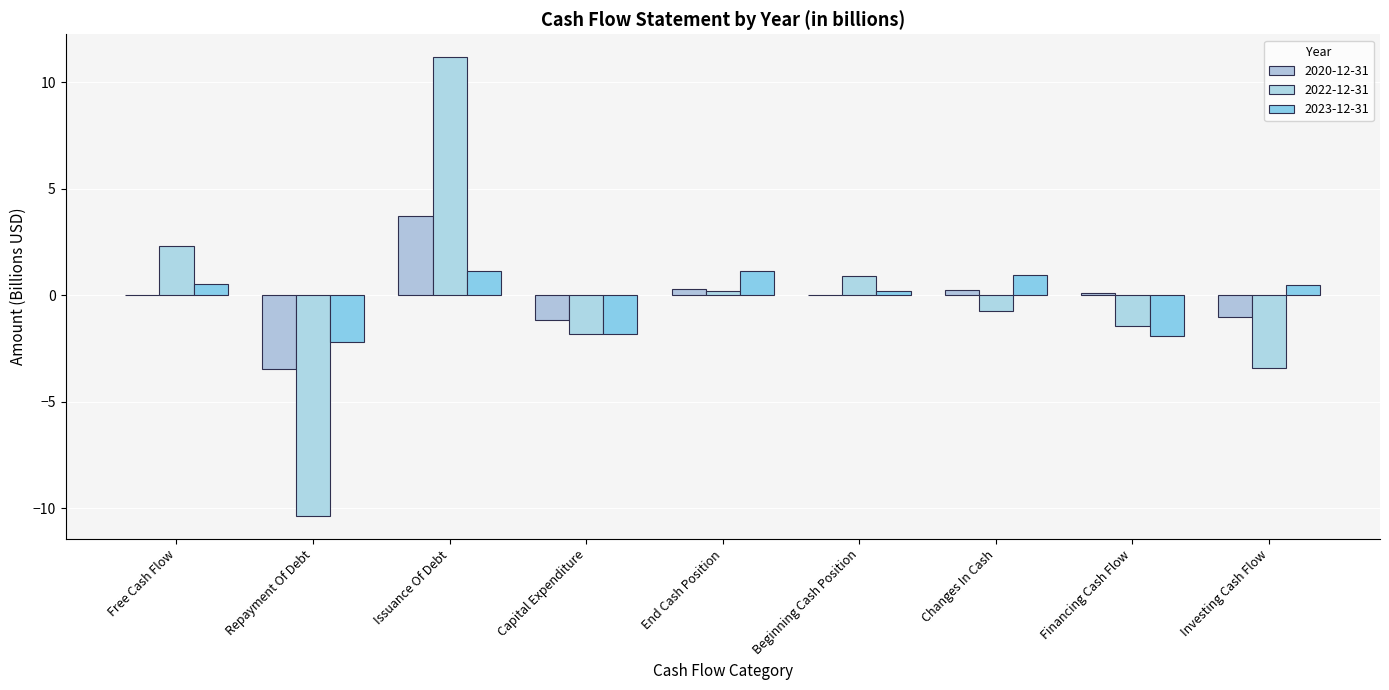

Which series has the largest total across all categories?

2020-12-31